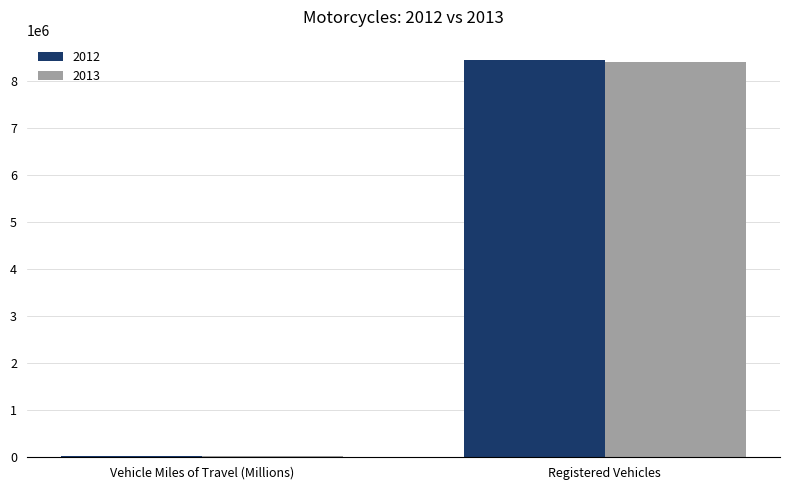

The 2012 series shows 2166978 at Registered Vehicles. True or false?

False